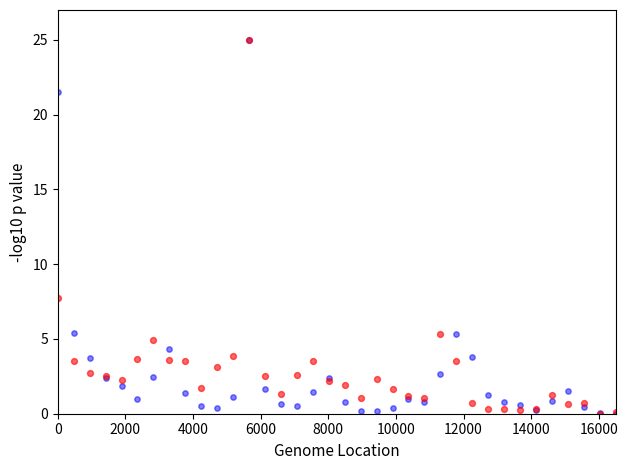

Across all series, what Y value is closest to 12?

7.7